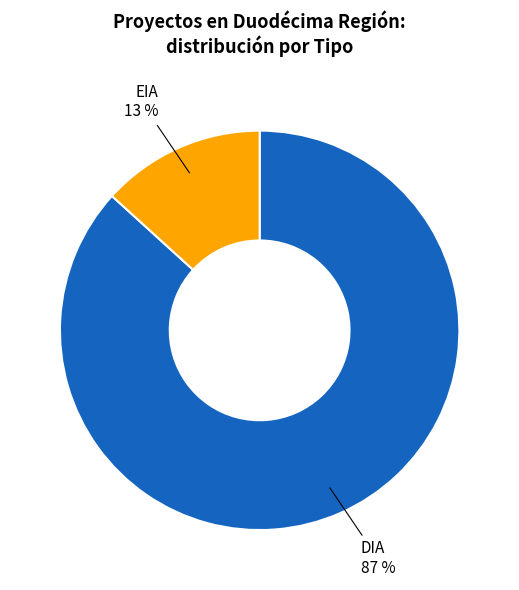

How many segments does this pie chart have?

2